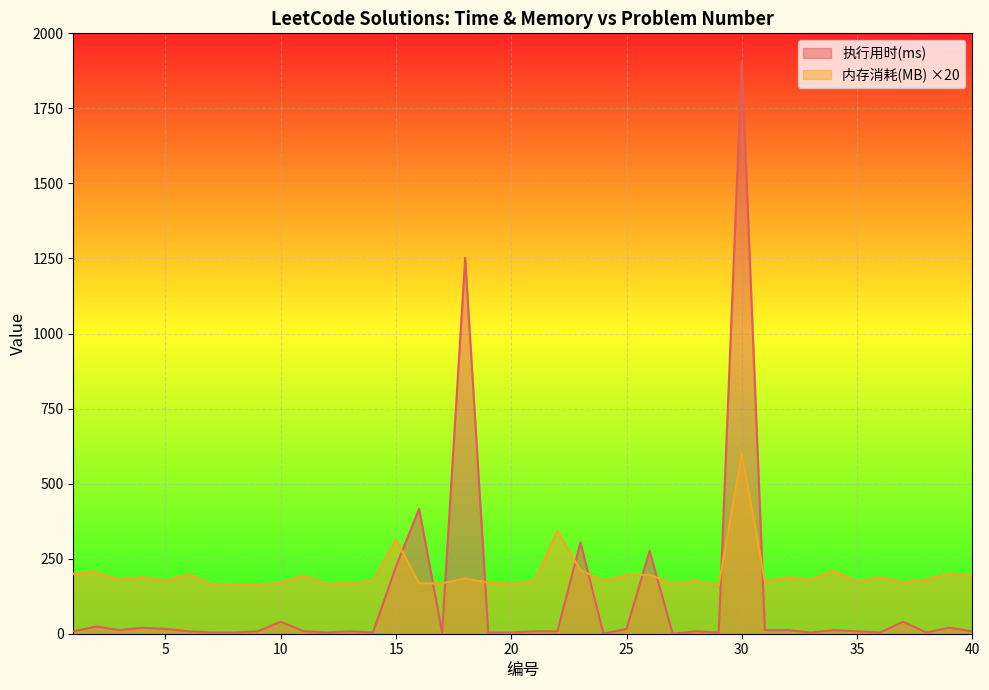

True or false: 内存消耗(MB) and 执行用时(ms) cross at least once.

True